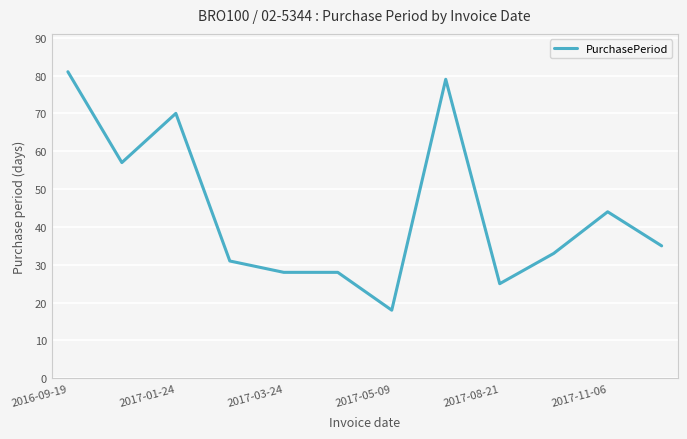

What is the sum of all values?

529